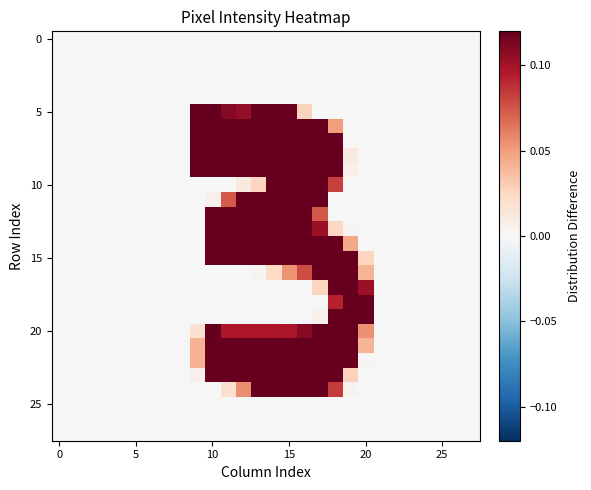

How many series are shown in this chart?

28